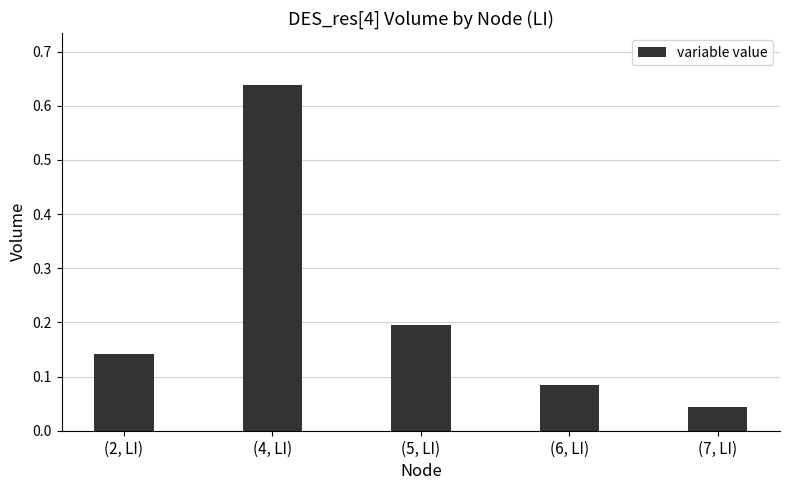

Count the number of categories in the chart.

5